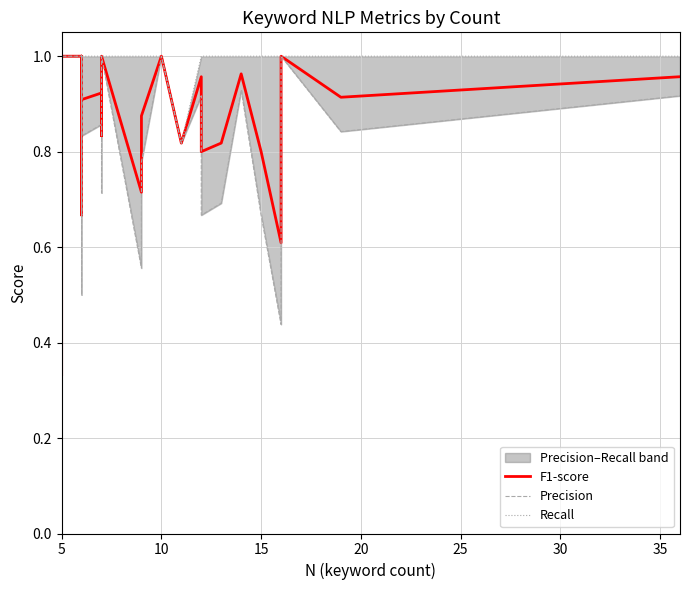

True or false: F1-score and Precision intersect in this chart.

False